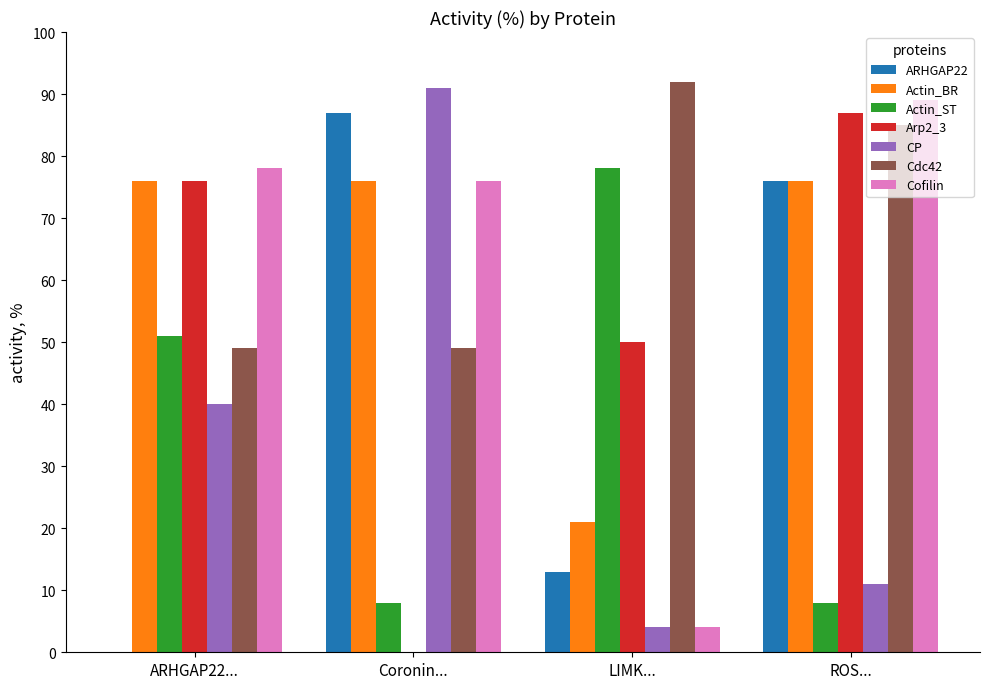

At which category does the chart reach its peak across all series?

LIMK...